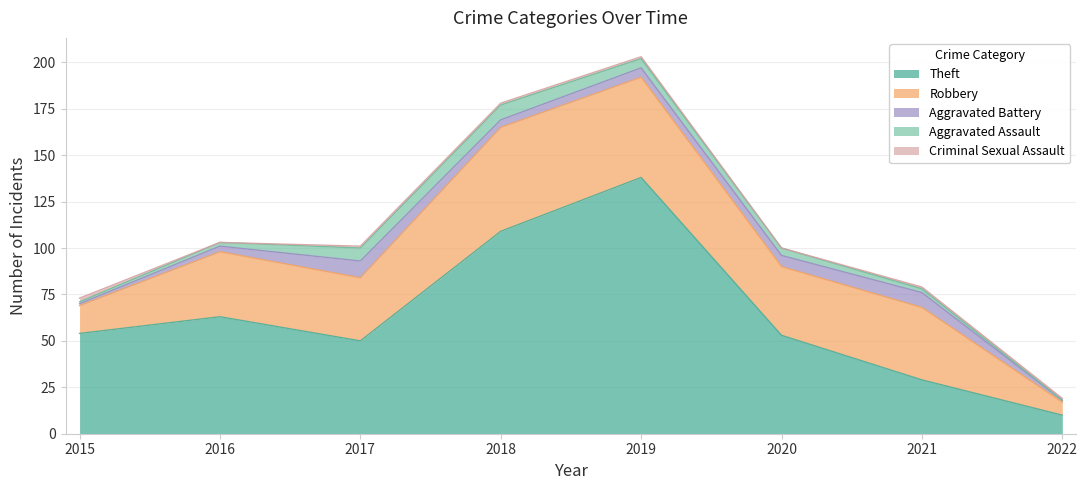

Where do Aggravated Battery and Aggravated Assault first cross each other?

2017 and 2018